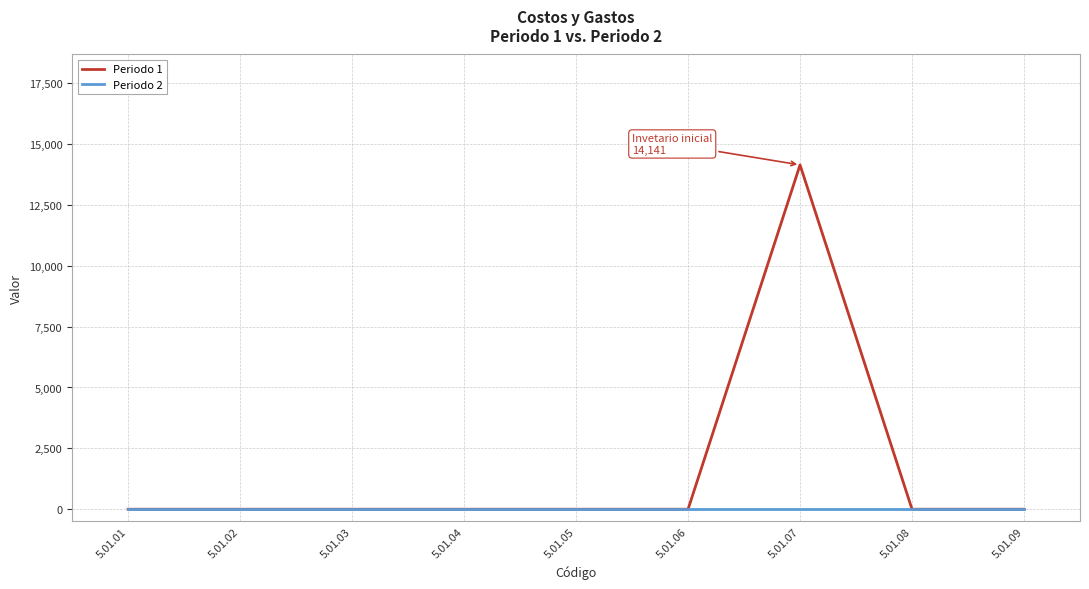

Reading left to right, extract all data points from this chart.

Periodo 1: 0	0	0	0	0	0	14141	0	0
Periodo 2: 0	0	0	0	0	0	0	0	0